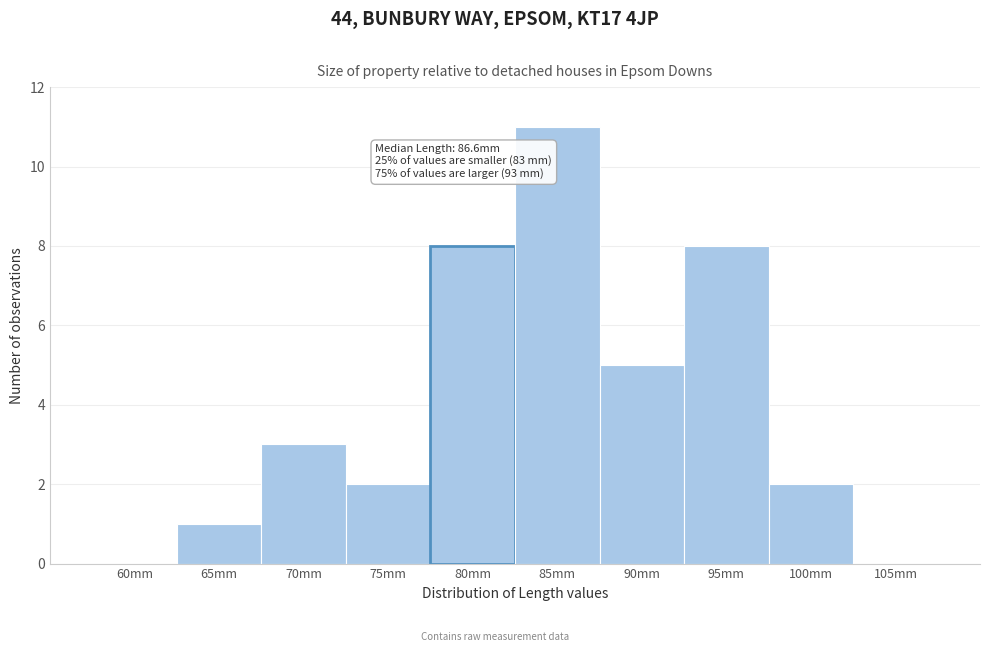

Reading left to right, list all the values displayed in this chart.

60mm=0	65mm=1	70mm=3	75mm=2	80mm=8	85mm=11	90mm=5	95mm=8	100mm=2	105mm=0